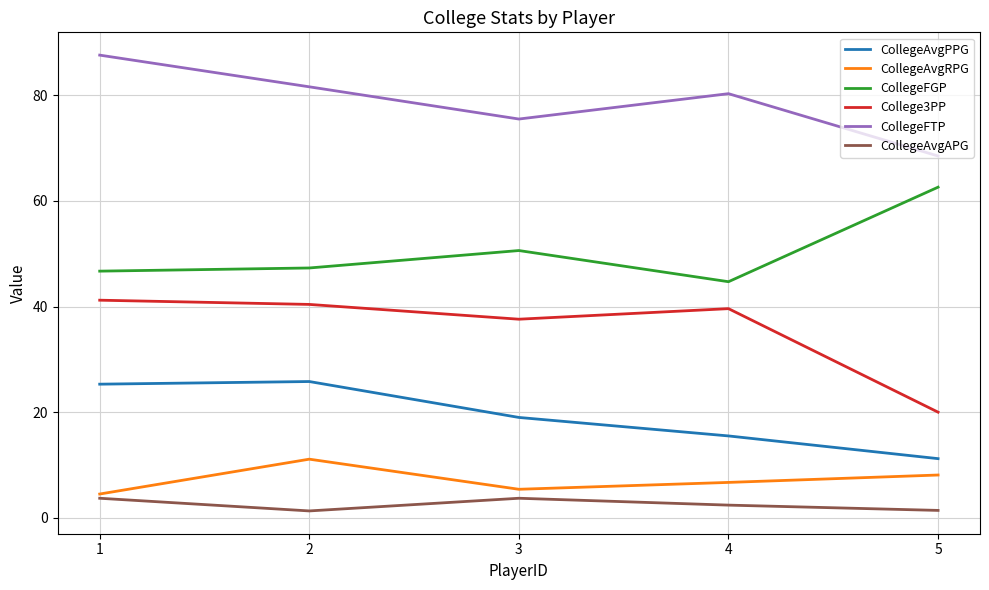

Rank the series by their maximum value, from lowest to highest.

CollegeAvgAPG, CollegeAvgRPG, CollegeAvgPPG, College3PP, CollegeFGP, CollegeFTP